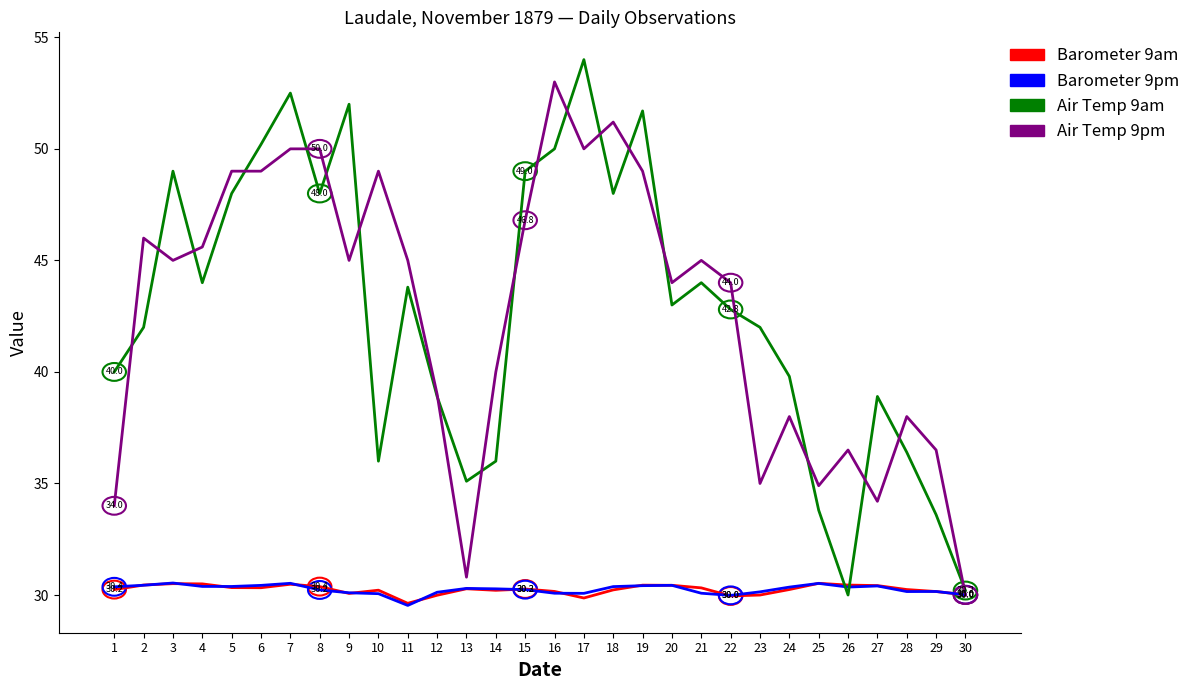

Which series changed the most between 1 and 9?

Air Temp 9am